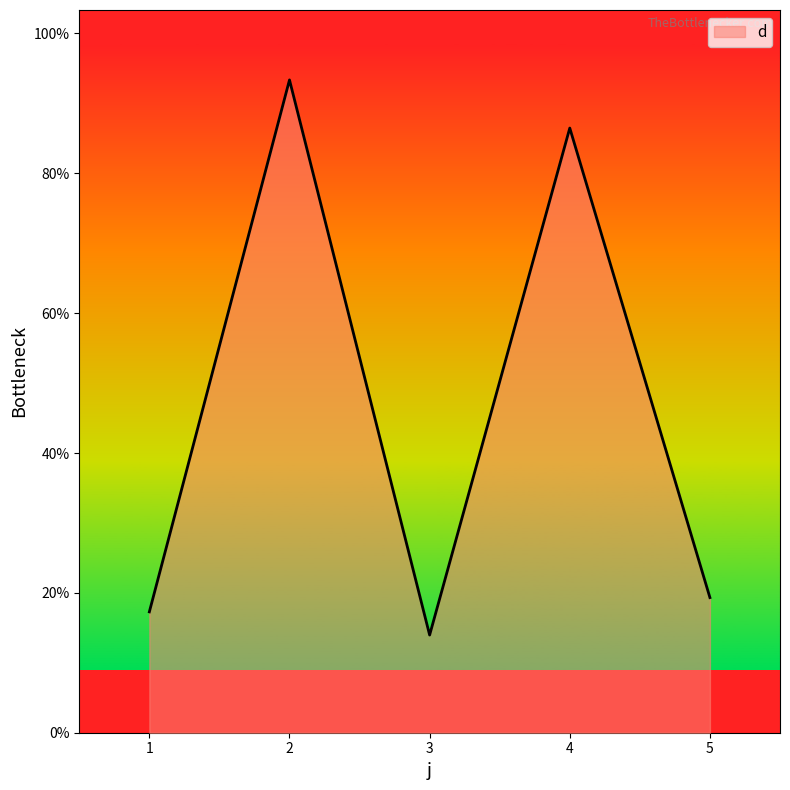

The value at 2 is 25.8. True or false?

False